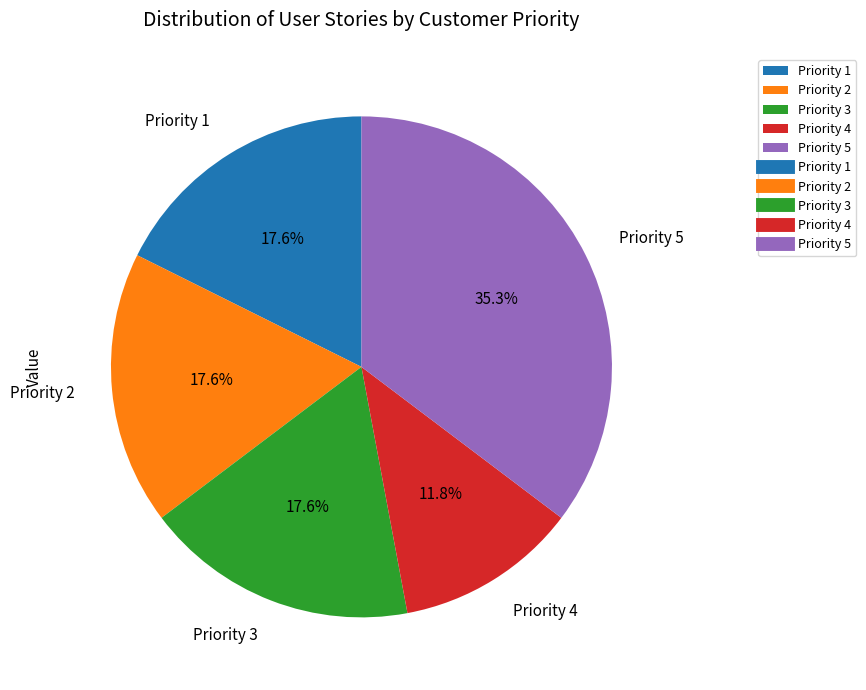

What percentage do Priority 4 and Priority 2 together represent?

29.4%